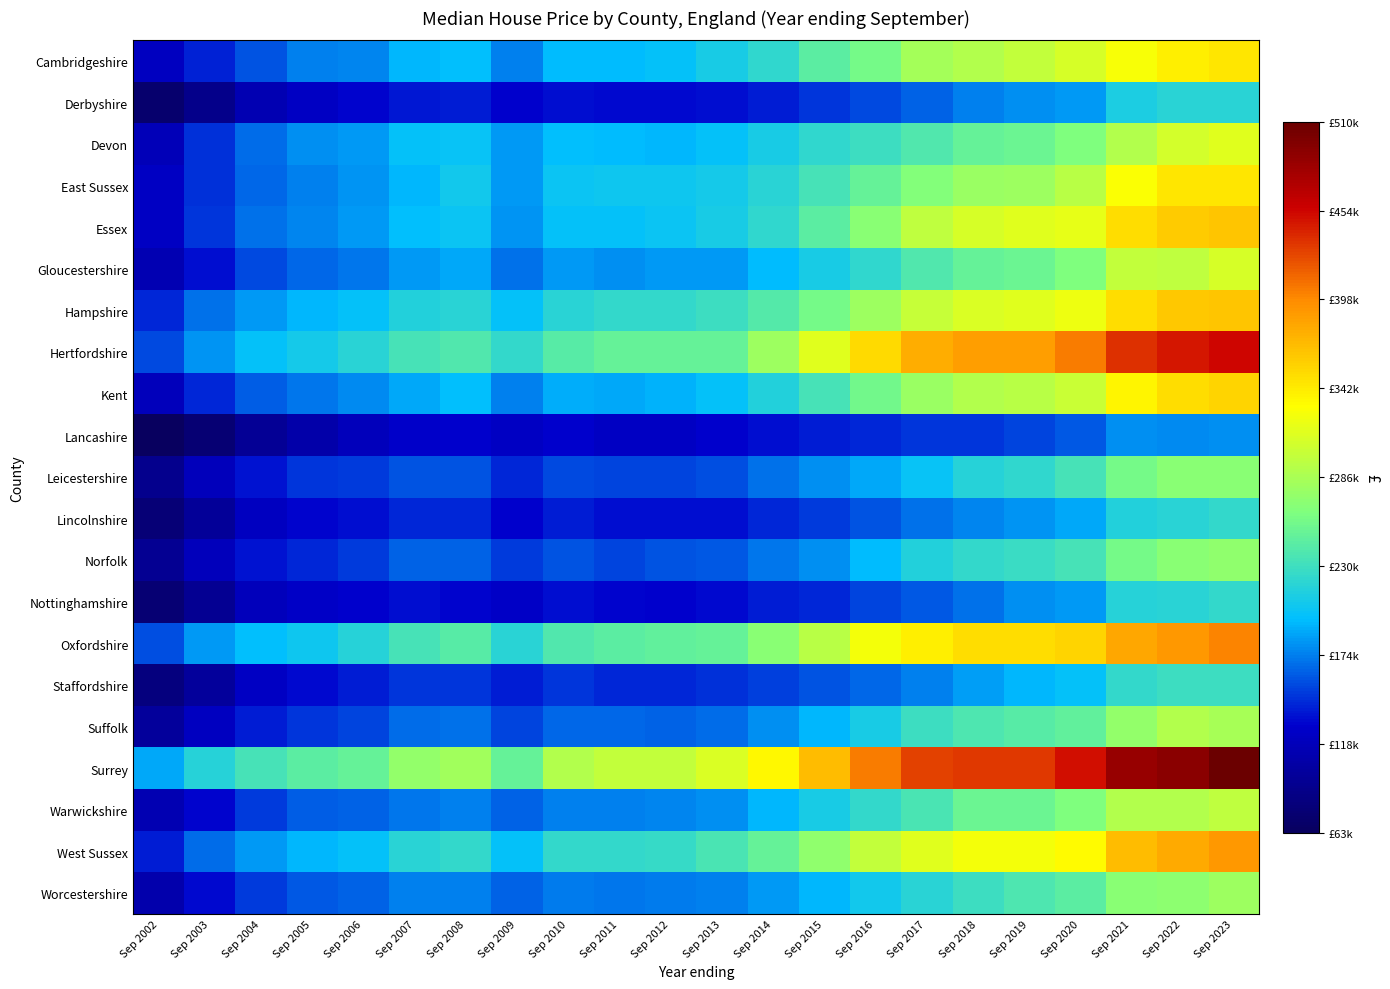

What is the greatest value displayed?

510000